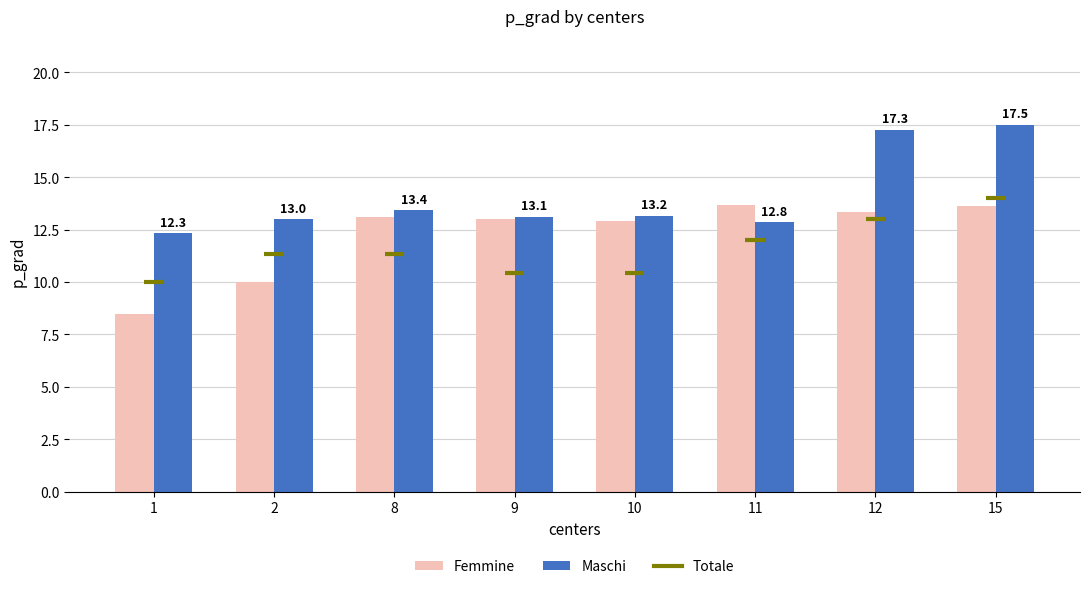

Between 2 and 15, which series saw the biggest shift?

Maschi